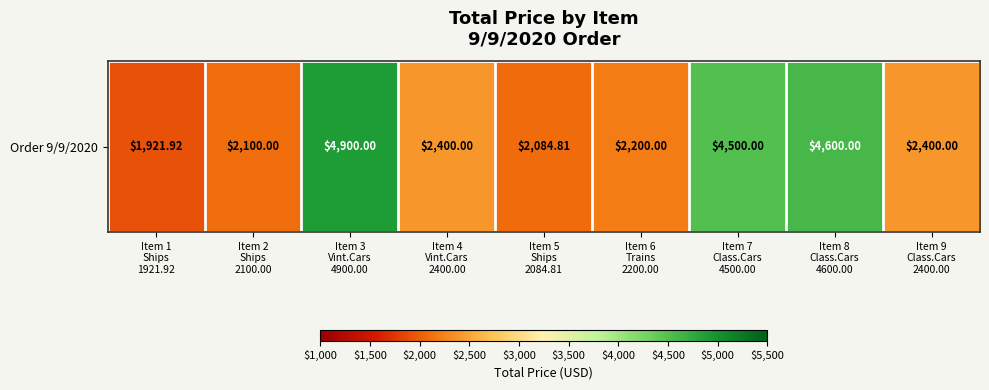

What is the difference between the maximum and second lowest values?

2815.2